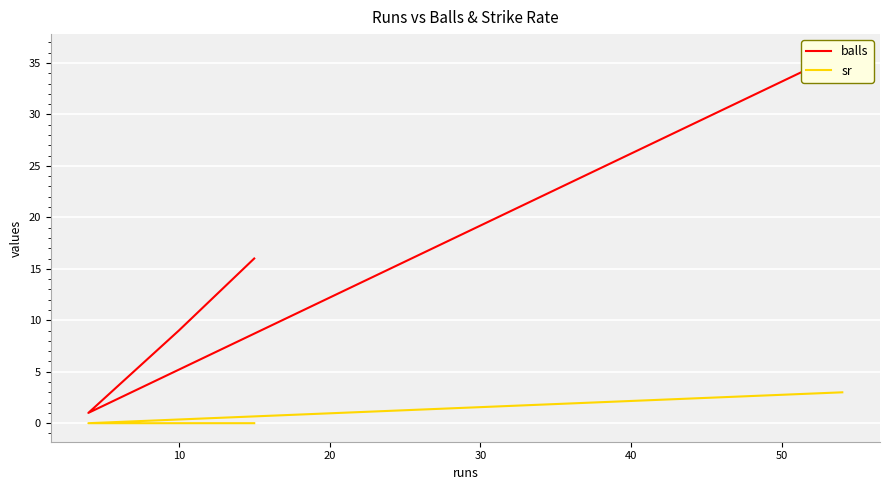

What is the difference between the maximum and minimum values in the balls series?

35